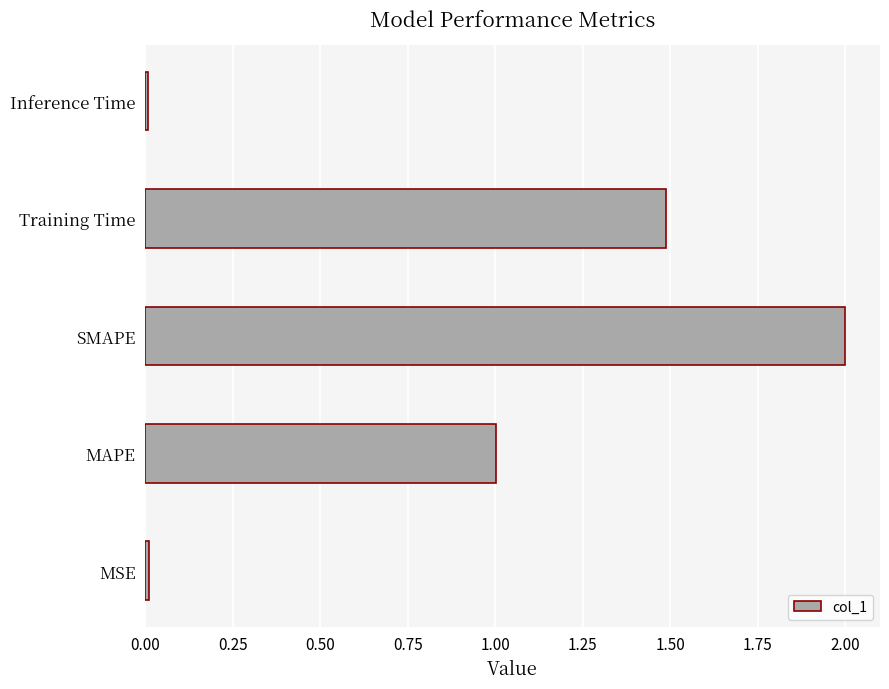

What is the change in value from SMAPE to Training Time?

-0.5